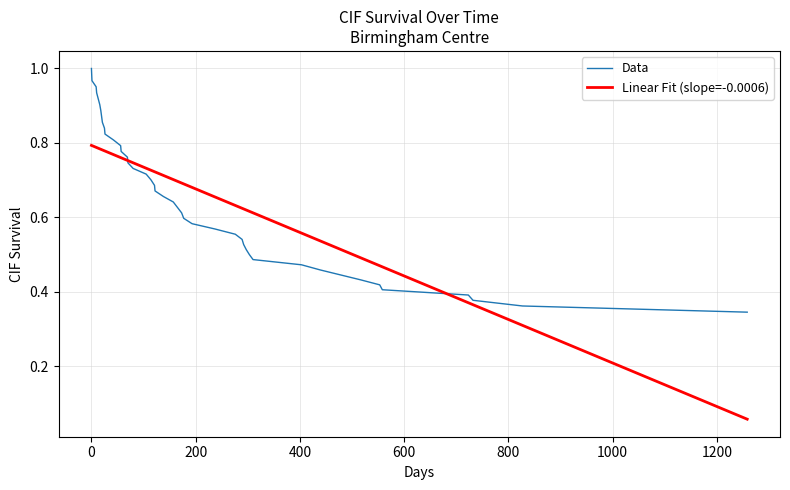

List the series in order of their peak value, highest first.

Data, Linear Fit (slope=-0.0006)